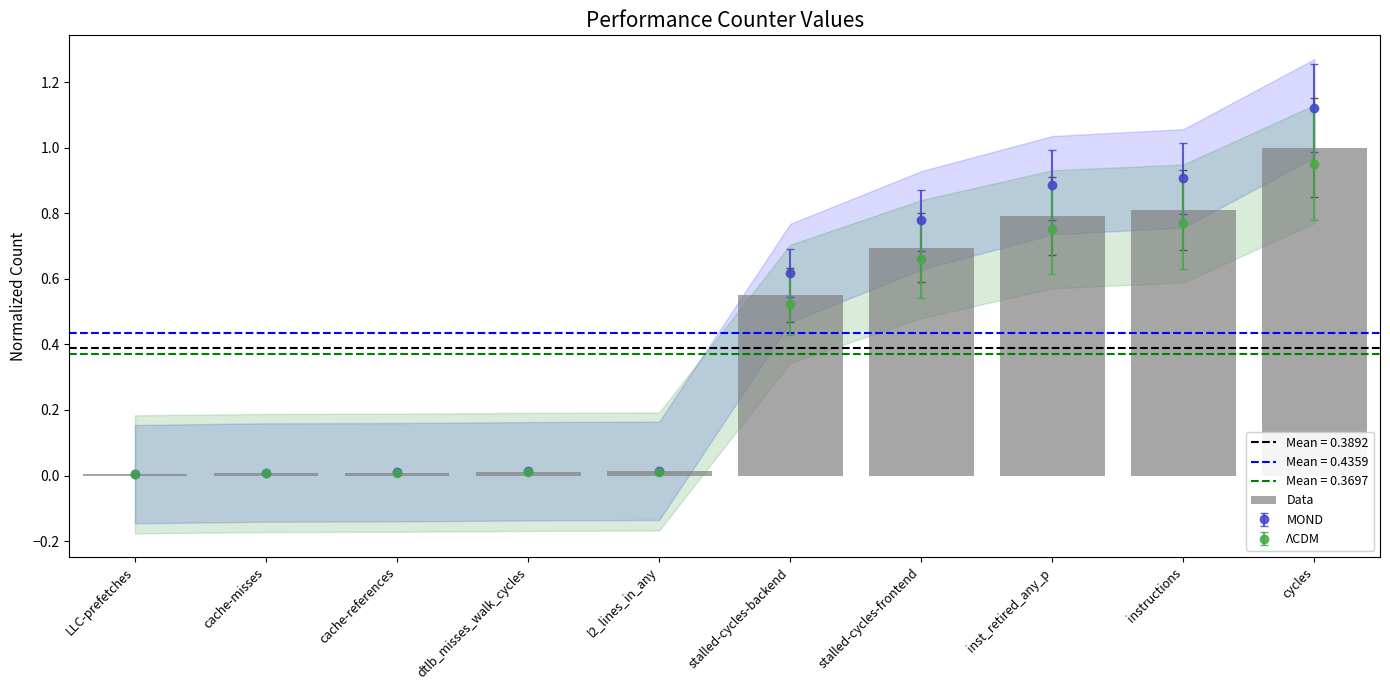

What is the difference between the maximum and minimum values?

1.0